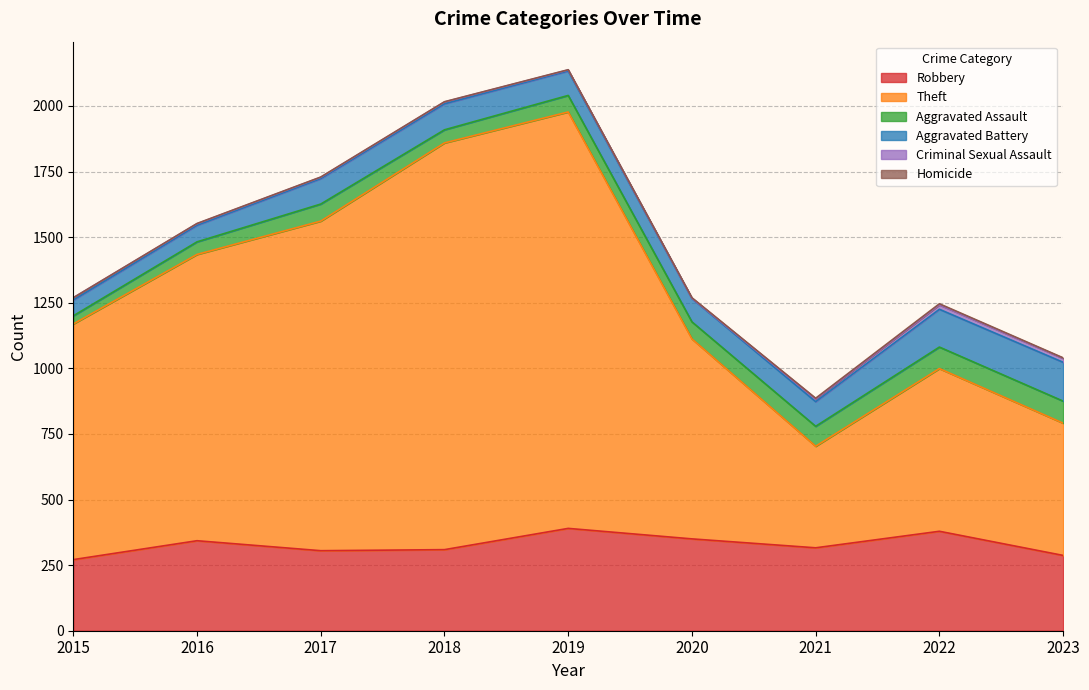

Reading right to left, list all the values displayed in this chart.

Robbery: 287	379	316	350	390	309	305	343	271
Theft: 504	620	387	762	1587	1550	1256	1091	898
Aggravated Assault: 84	82	76	65	63	50	65	48	31
Aggravated Battery: 148	144	94	89	93	99	97	63	60
Criminal Sexual Assault: 15	17	10	1	4	7	5	6	9
Homicide: 2	4	3	2	1	1	1	1	0